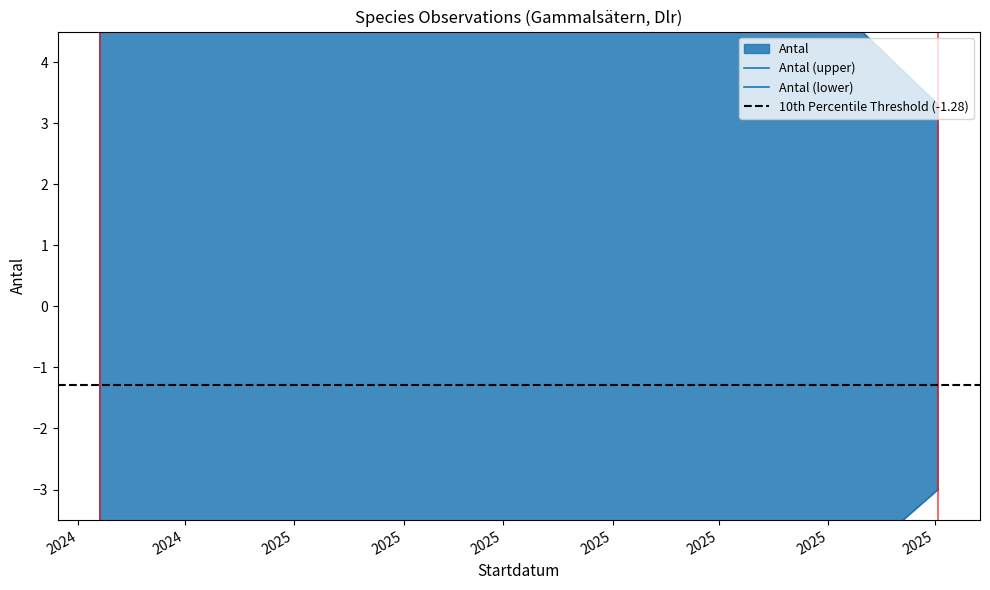

What is the difference between the highest and lowest values at 2024?

31.5